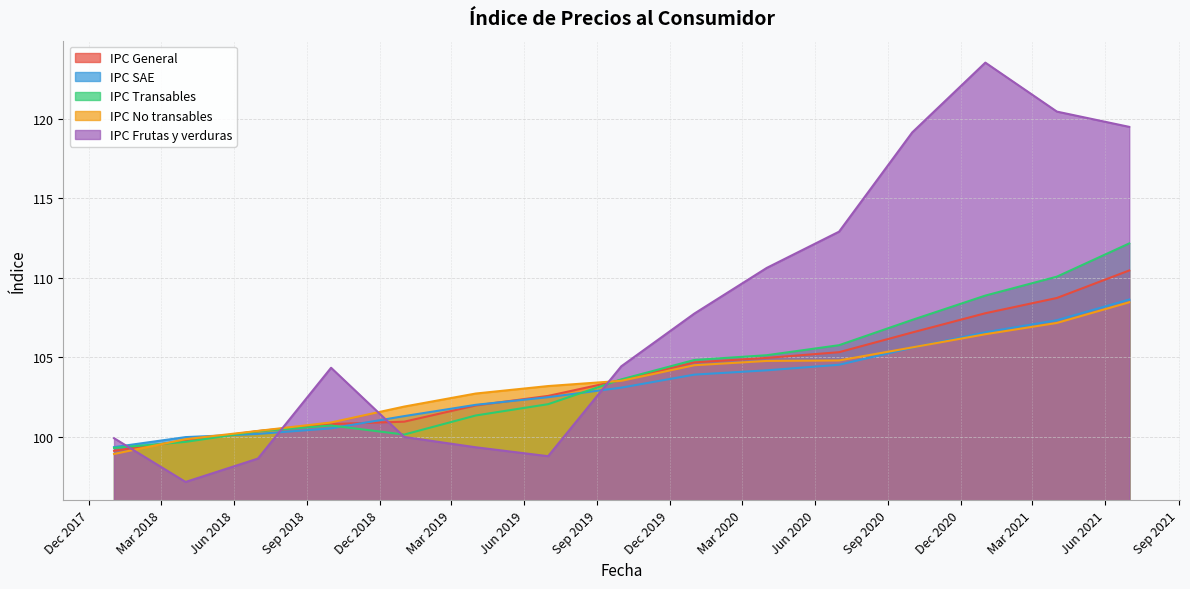

Between which two adjacent categories do IPC Transables and IPC SAE first intersect?

01-04-2018 and 01-07-2018